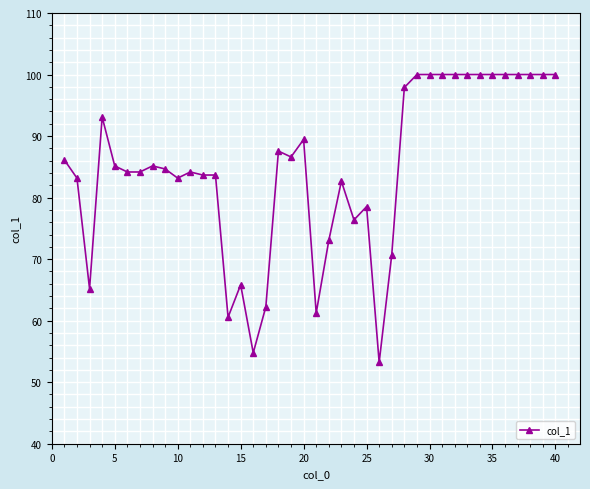

What is the minimum value shown in the chart?

53.2